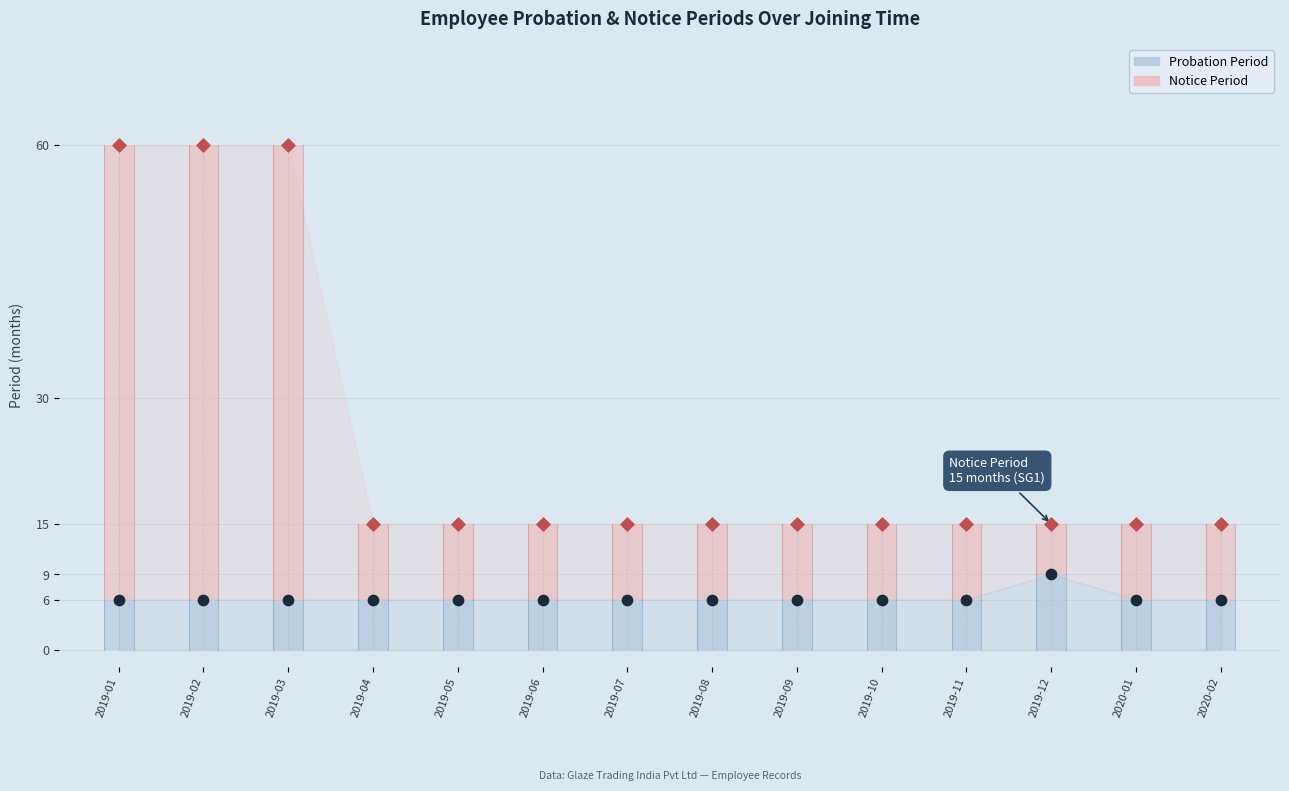

Which series has the largest Y range (max minus min)?

Notice Period